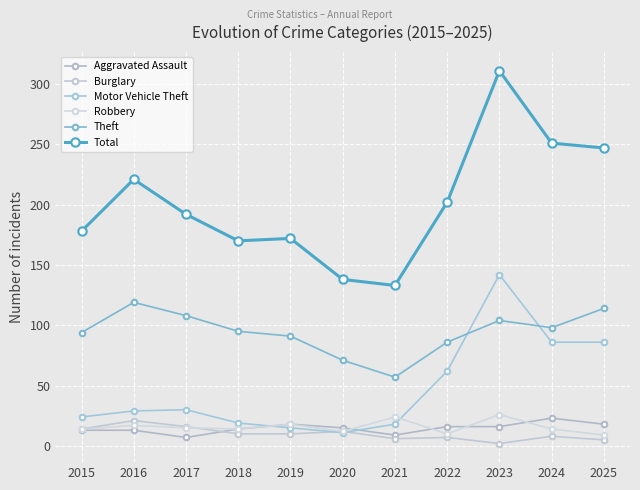

True or false: Burglary has a value of 1 at 2023.

False